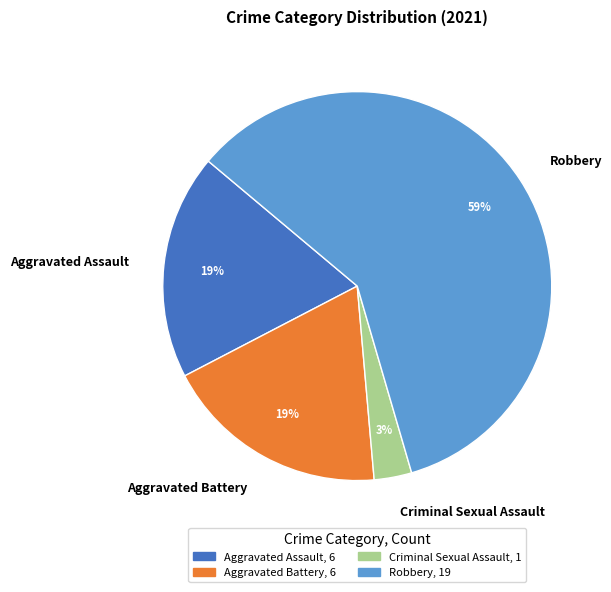

What is the smallest slice in the pie chart?

Criminal Sexual Assault